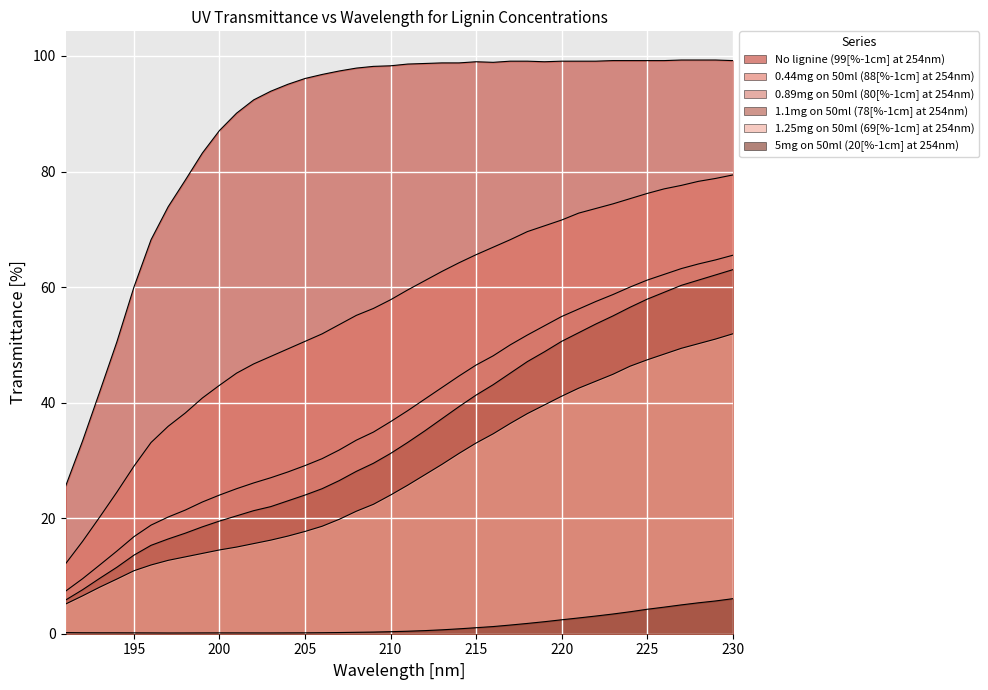

How many categories are shown in the chart?

40